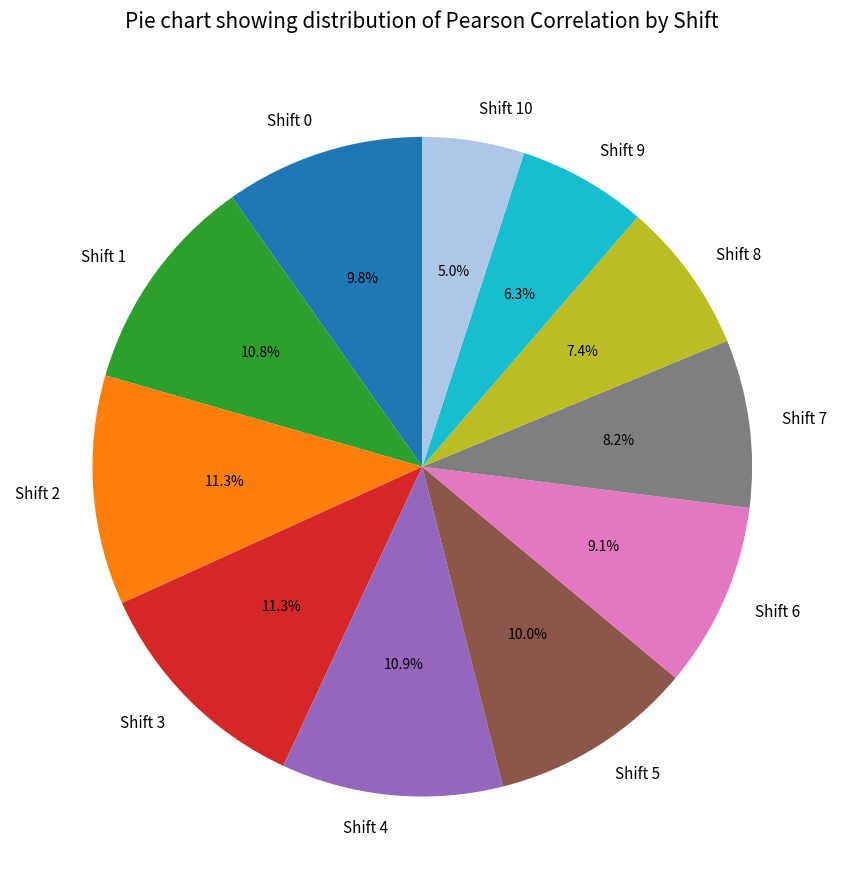

The Shift 7 slice represents 21% of the pie. True or false?

False